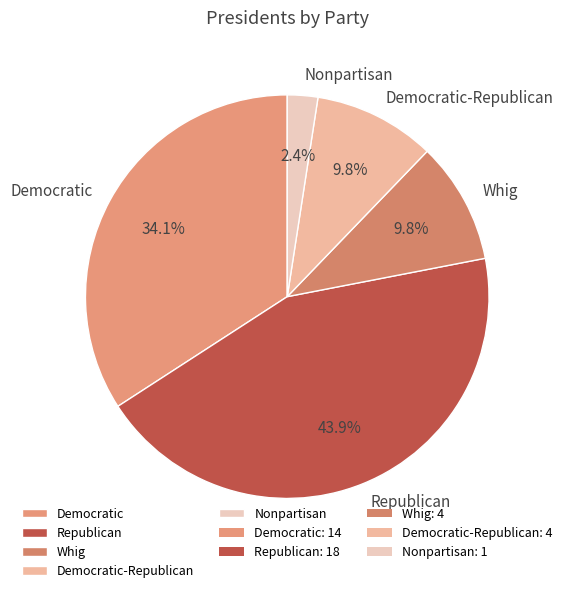

What percentage is the Democratic slice, to the nearest percent?

34%